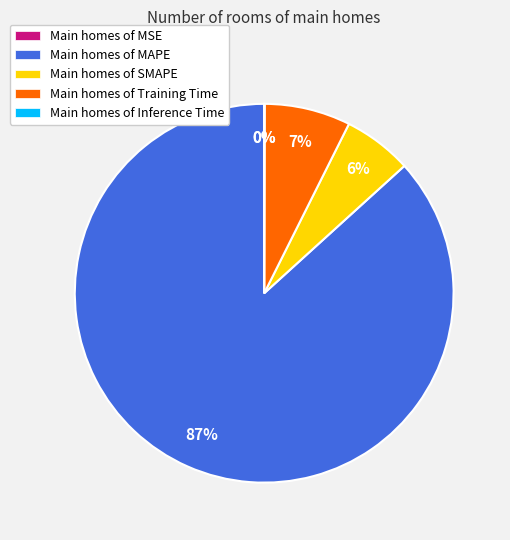

The Main homes of Training Time slice represents 13% of the pie. True or false?

False